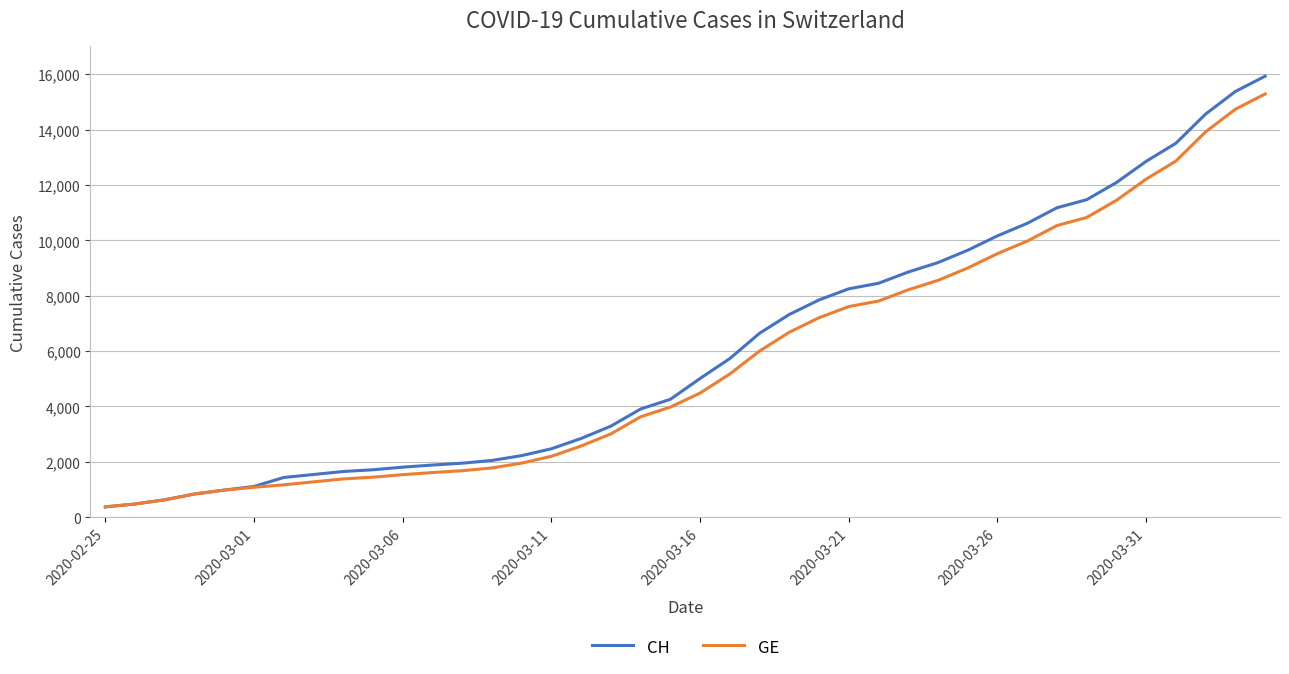

Which series has the largest range (max minus min)?

CH